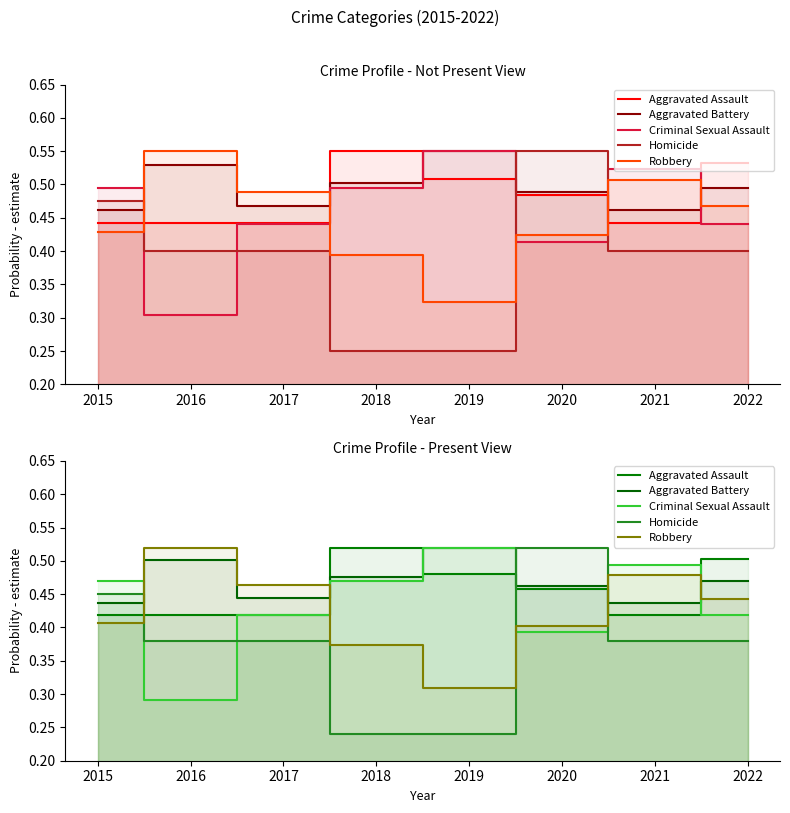

Reading right to left, transcribe all the data shown in this chart.

Aggravated Assault: 0.5	0.4	0.5	0.5	0.5	0.4	0.4	0.4
Aggravated Battery: 0.5	0.4	0.5	0.5	0.5	0.4	0.5	0.4
Criminal Sexual Assault: 0.4	0.5	0.4	0.5	0.5	0.4	0.3	0.5
Homicide: 0.4	0.4	0.5	0.2	0.2	0.4	0.4	0.5
Robbery: 0.4	0.5	0.4	0.3	0.4	0.5	0.5	0.4